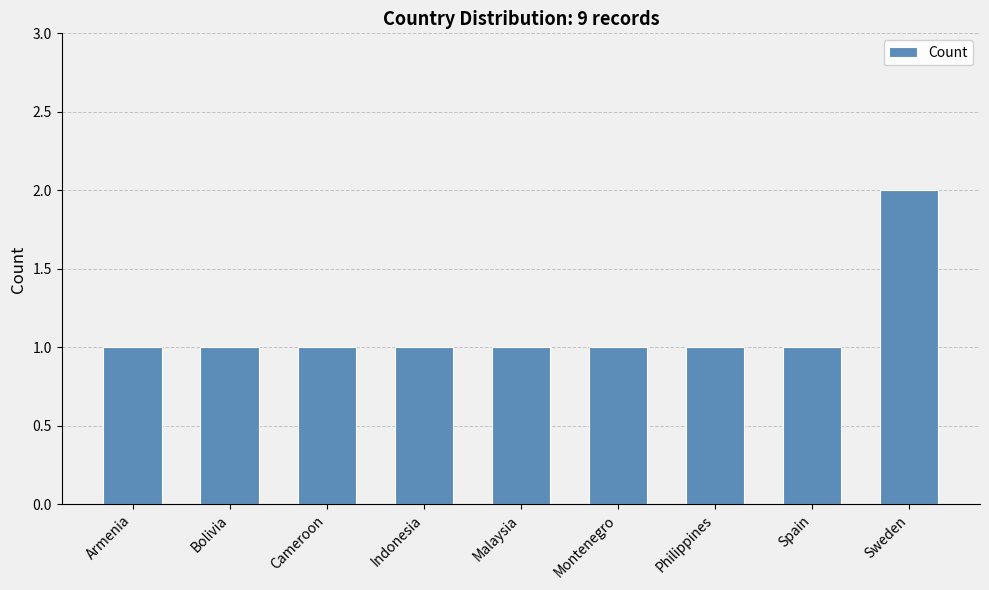

How many values are between 1 and 2?

9